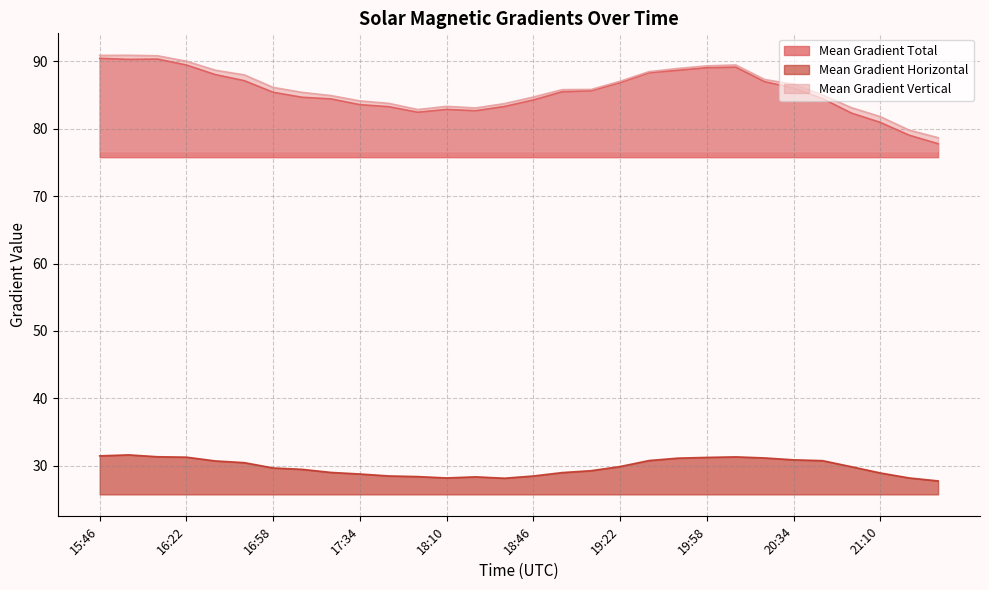

What is the sum of all Mean Gradient Horizontal values?

893.9